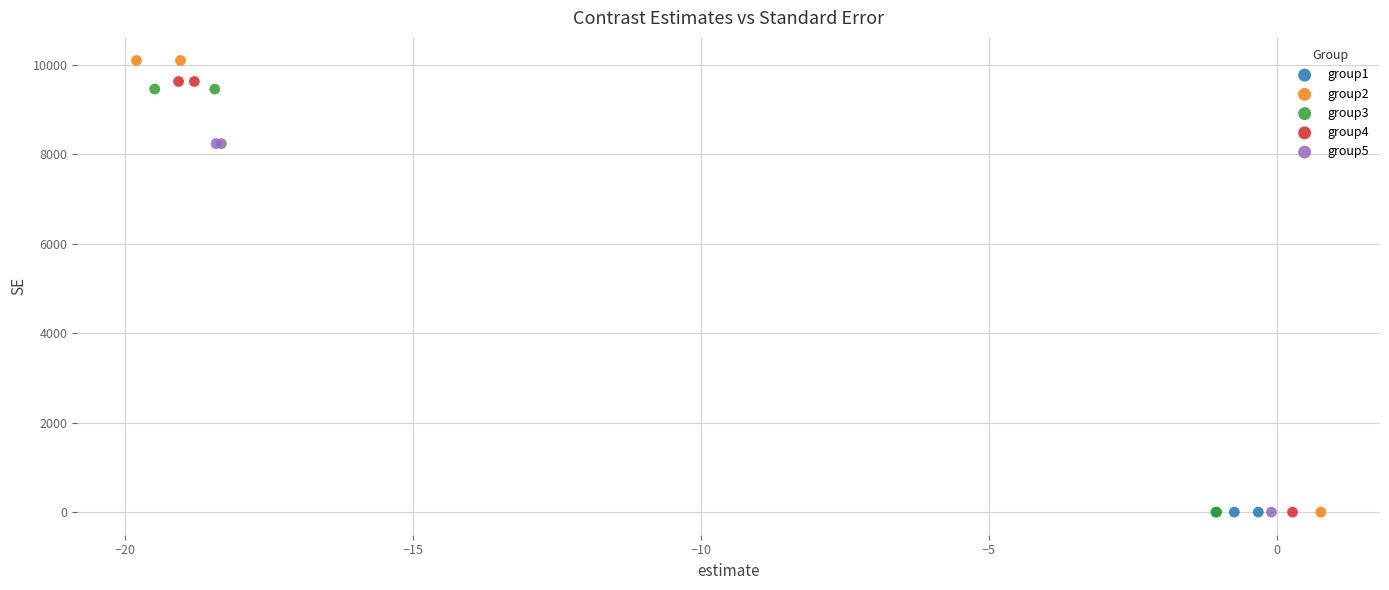

Which series contains the highest Y value?

group2